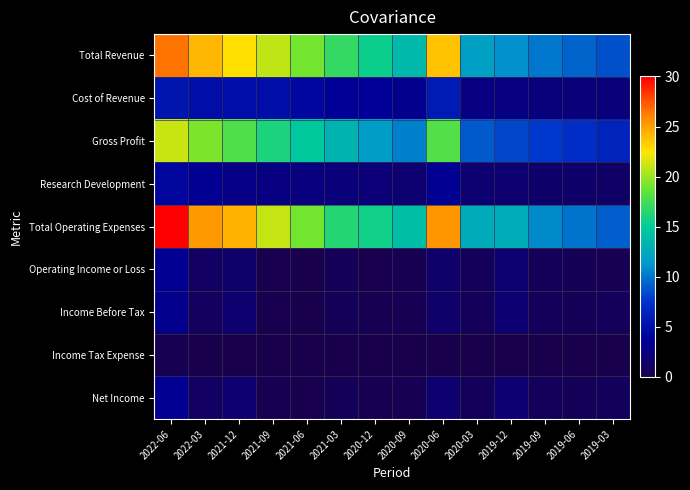

Reading right to left, what are all the values shown in this chart?

Total Revenue: 2019-03=8.6	2019-06=9.4	2019-09=10.1	2019-12=10.9	2020-03=11.8	2020-06=23.8	2020-09=13.6	2020-12=15.4	2021-03=16.9	2021-06=19.0	2021-09=20.9	2021-12=22.7	2022-03=24.2	2022-06=26.5
Cost of Revenue: 2019-03=2.2	2019-06=2.2	2019-09=2.4	2019-12=2.6	2020-03=2.8	2020-06=5.8	2020-09=3.3	2020-12=3.8	2021-03=3.7	2021-06=4.3	2021-09=4.8	2021-12=4.9	2022-03=4.9	2022-06=5.3
Gross Profit: 2019-03=6.4	2019-06=7.1	2019-09=7.7	2019-12=8.3	2020-03=9.0	2020-06=18.0	2020-09=10.4	2020-12=11.6	2021-03=13.2	2021-06=14.7	2021-09=16.0	2021-12=17.8	2022-03=19.3	2022-06=21.2
Research Development: 2019-03=1.4	2019-06=1.4	2019-09=1.5	2019-12=1.7	2020-03=1.8	2020-06=3.5	2020-09=1.8	2020-12=2.2	2021-03=2.3	2021-06=2.5	2021-09=2.6	2021-12=2.9	2022-03=3.4	2022-06=4.1
Total Operating Expenses: 2019-03=9.1	2019-06=9.9	2019-09=10.7	2019-12=12.7	2020-03=12.6	2020-06=25.4	2020-09=14.0	2020-12=15.6	2021-03=16.3	2021-06=19.0	2021-09=21.0	2021-12=24.3	2022-03=25.3	2022-06=30.0
Operating Income or Loss: 2019-03=0.5	2019-06=0.6	2019-09=0.7	2019-12=1.8	2020-03=0.8	2020-06=1.6	2020-09=0.3	2020-12=0.2	2021-03=0.6	2021-06=0.0	2021-09=0.1	2021-12=1.6	2022-03=1.1	2022-06=3.5
Income Before Tax: 2019-03=0.8	2019-06=0.6	2019-09=0.8	2019-12=1.9	2020-03=0.8	2020-06=1.6	2020-09=0.4	2020-12=0.3	2021-03=0.7	2021-06=0.0	2021-09=0.2	2021-12=1.7	2022-03=1.0	2022-06=3.2
Income Tax Expense: 2019-03=0.0	2019-06=0.1	2019-09=0.0	2019-12=0.0	2020-03=0.0	2020-06=0.1	2020-09=0.1	2020-12=0.1	2021-03=0.0	2021-06=0.0	2021-09=0.0	2021-12=0.0	2022-03=0.0	2022-06=0.3
Net Income: 2019-03=0.8	2019-06=0.7	2019-09=0.8	2019-12=1.9	2020-03=0.8	2020-06=1.7	2020-09=0.4	2020-12=0.3	2021-03=0.6	2021-06=0.1	2021-09=0.3	2021-12=1.7	2022-03=1.1	2022-06=3.5